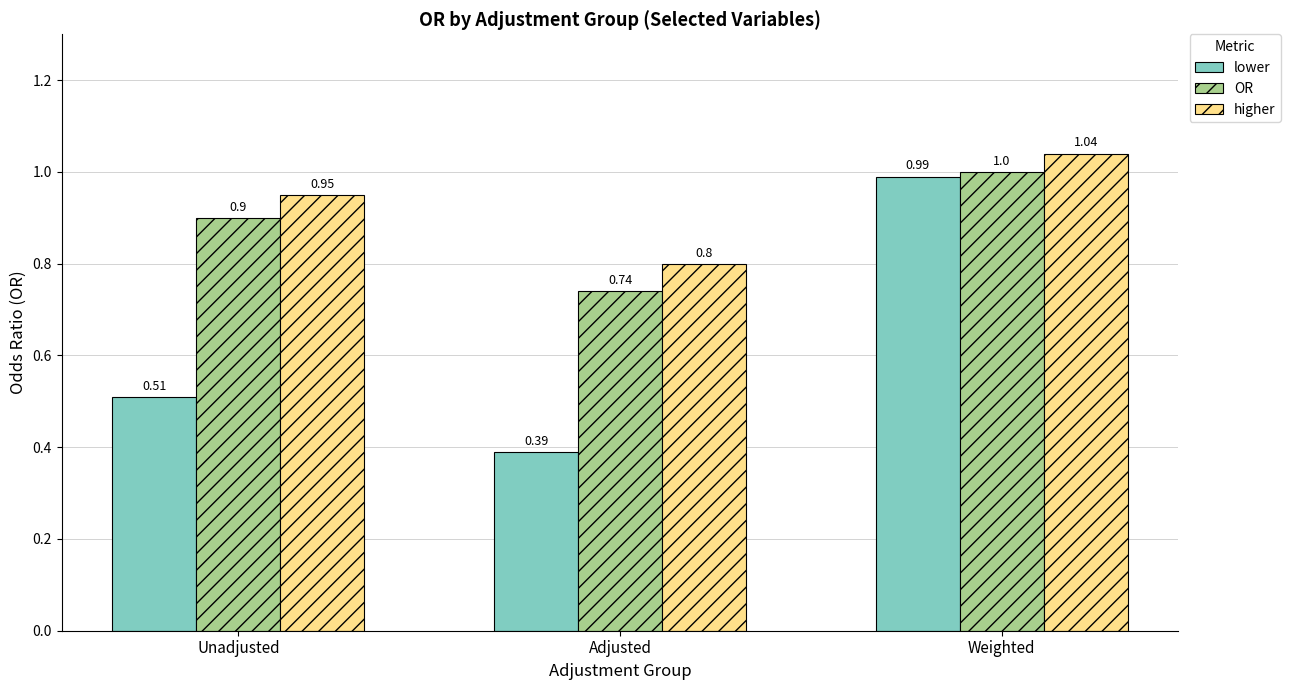

Rank the series by their average value, from highest to lowest.

higher, OR, lower